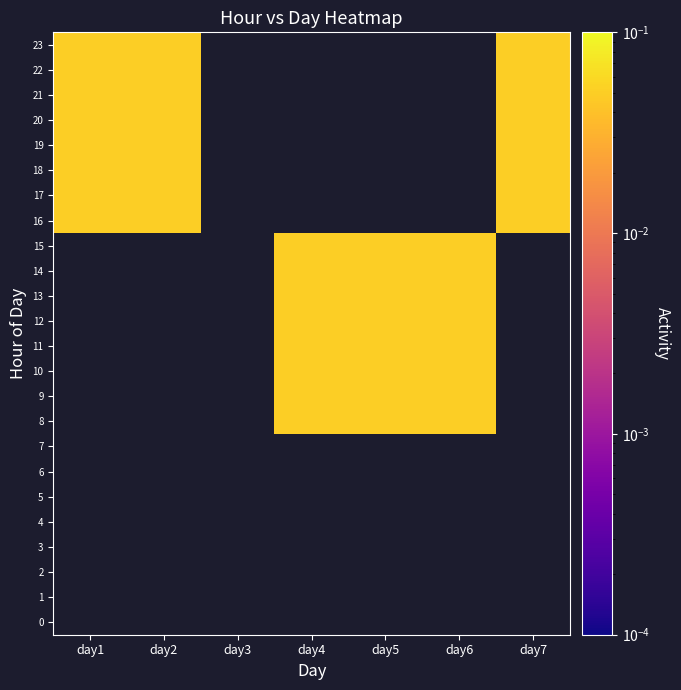

How many distinct data groups are displayed?

24